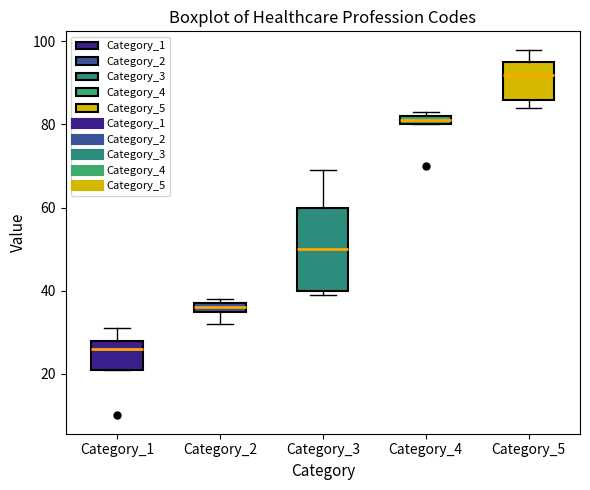

Where is the upper edge of the box for Category_4 on the y-axis? The values are not printed on the chart, so give them approximately, as read against the axis.

82